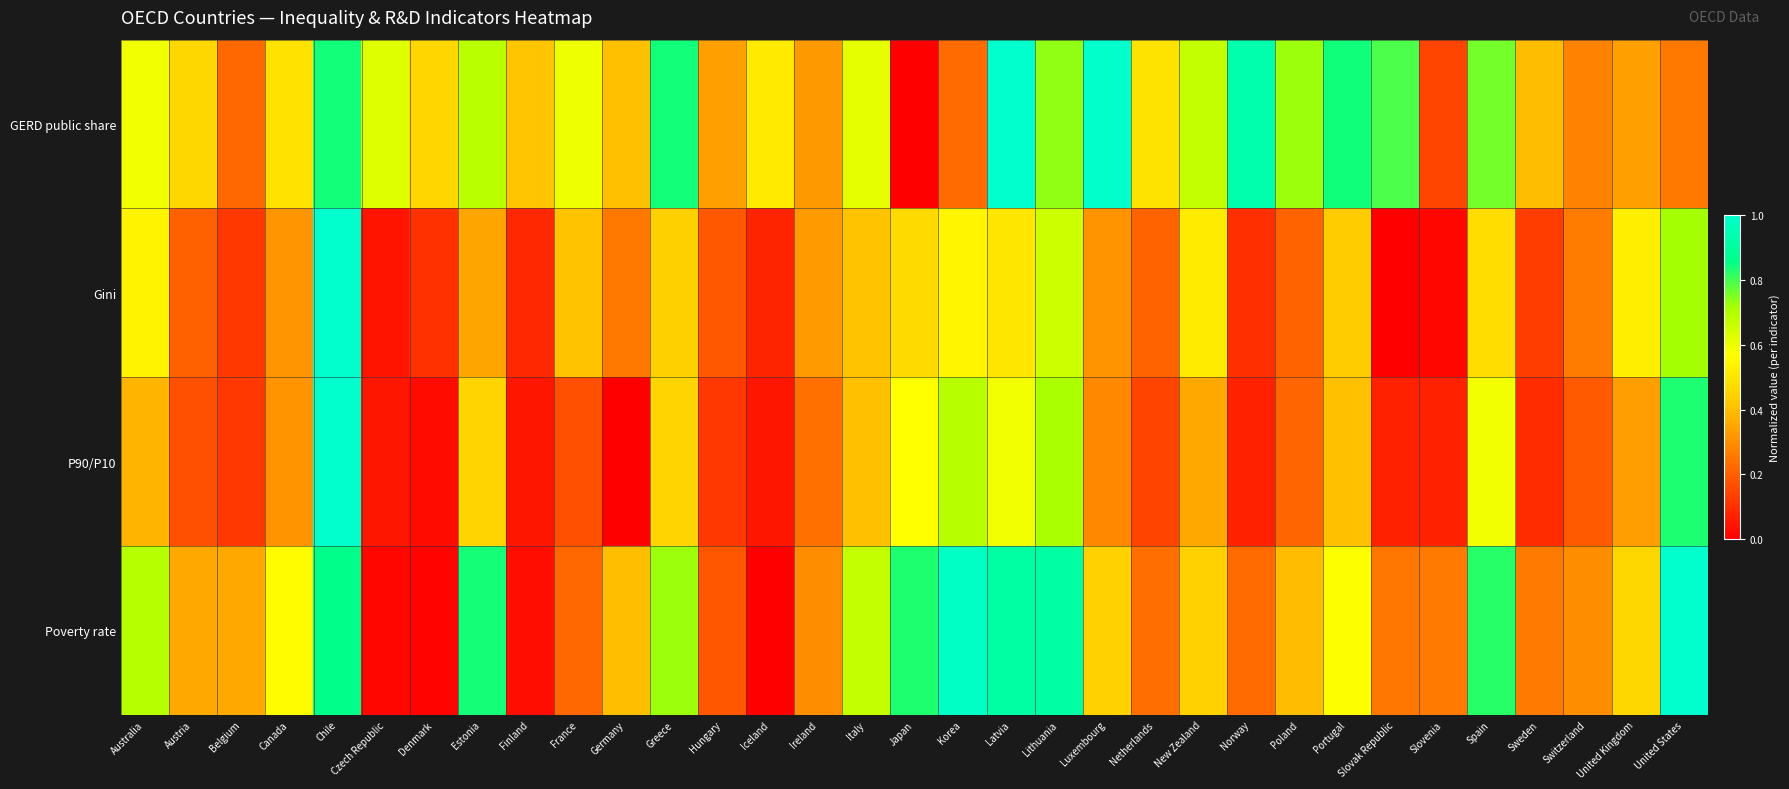

Reading left to right, extract all data points from this chart.

GERD public share: Australia=0.6	Austria=0.5	Belgium=0.2	Canada=0.5	Chile=0.8	Czech Republic=0.6	Denmark=0.5	Estonia=0.7	Finland=0.4	France=0.6	Germany=0.4	Greece=0.8	Hungary=0.3	Iceland=0.5	Ireland=0.3	Italy=0.6	Japan=0.0	Korea=0.2	Latvia=1.0	Lithuania=0.7	Luxembourg=1.0	Netherlands=0.5	New Zealand=0.7	Norway=0.9	Poland=0.7	Portugal=0.8	Slovak Republic=0.8	Slovenia=0.1	Spain=0.8	Sweden=0.4	Switzerland=0.3	United Kingdom=0.3	United States=0.3
Gini: Australia=0.5	Austria=0.2	Belgium=0.1	Canada=0.3	Chile=1.0	Czech Republic=0.0	Denmark=0.1	Estonia=0.3	Finland=0.1	France=0.4	Germany=0.3	Greece=0.4	Hungary=0.2	Iceland=0.1	Ireland=0.3	Italy=0.4	Japan=0.5	Korea=0.5	Latvia=0.5	Lithuania=0.7	Luxembourg=0.3	Netherlands=0.2	New Zealand=0.5	Norway=0.1	Poland=0.2	Portugal=0.4	Slovak Republic=0.0	Slovenia=0.0	Spain=0.5	Sweden=0.1	Switzerland=0.3	United Kingdom=0.5	United States=0.7
P90/P10: Australia=0.4	Austria=0.2	Belgium=0.1	Canada=0.3	Chile=1.0	Czech Republic=0.0	Denmark=0.0	Estonia=0.5	Finland=0.0	France=0.2	Germany=0.0	Greece=0.5	Hungary=0.1	Iceland=0.0	Ireland=0.2	Italy=0.4	Japan=0.6	Korea=0.7	Latvia=0.6	Lithuania=0.7	Luxembourg=0.3	Netherlands=0.1	New Zealand=0.4	Norway=0.1	Poland=0.2	Portugal=0.4	Slovak Republic=0.1	Slovenia=0.1	Spain=0.6	Sweden=0.1	Switzerland=0.2	United Kingdom=0.3	United States=0.8
Poverty rate: Australia=0.7	Austria=0.4	Belgium=0.4	Canada=0.6	Chile=0.9	Czech Republic=0.0	Denmark=0.0	Estonia=0.8	Finland=0.0	France=0.2	Germany=0.4	Greece=0.7	Hungary=0.2	Iceland=0.0	Ireland=0.3	Italy=0.7	Japan=0.8	Korea=1.0	Latvia=0.9	Lithuania=0.9	Luxembourg=0.4	Netherlands=0.2	New Zealand=0.4	Norway=0.2	Poland=0.4	Portugal=0.6	Slovak Republic=0.3	Slovenia=0.3	Spain=0.8	Sweden=0.3	Switzerland=0.3	United Kingdom=0.5	United States=1.0